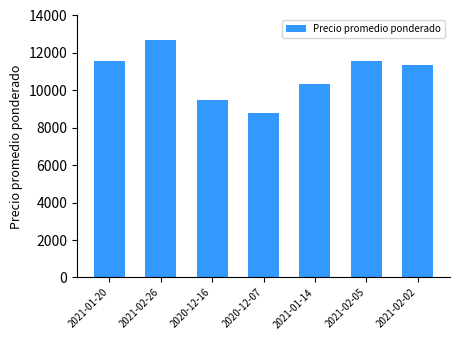

What is the difference between the maximum and minimum values?

3861